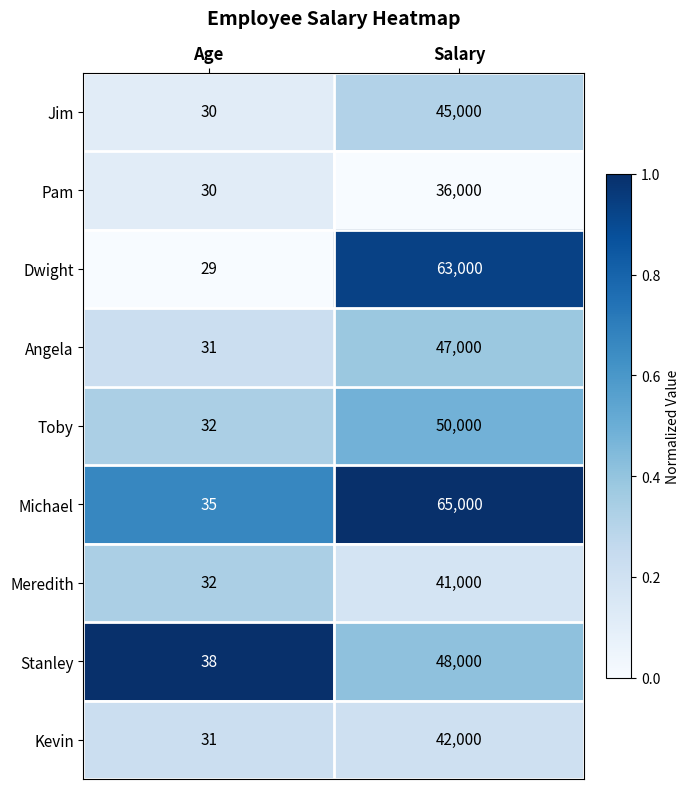

The value of Jim at Salary is 45000. True or false?

True